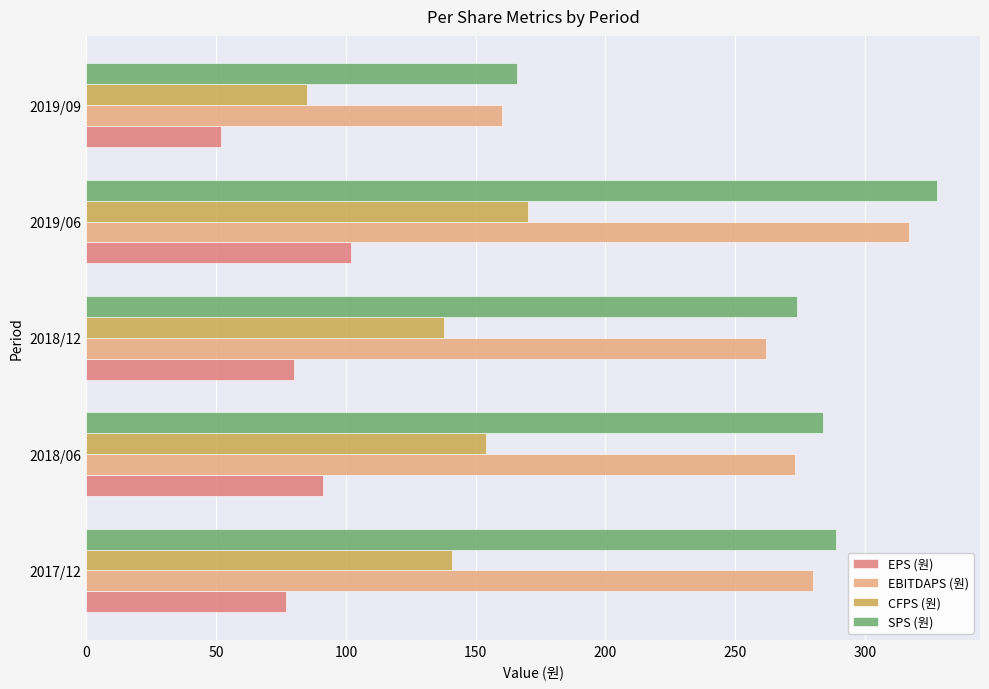

What is the maximum value for CFPS (원)?

170